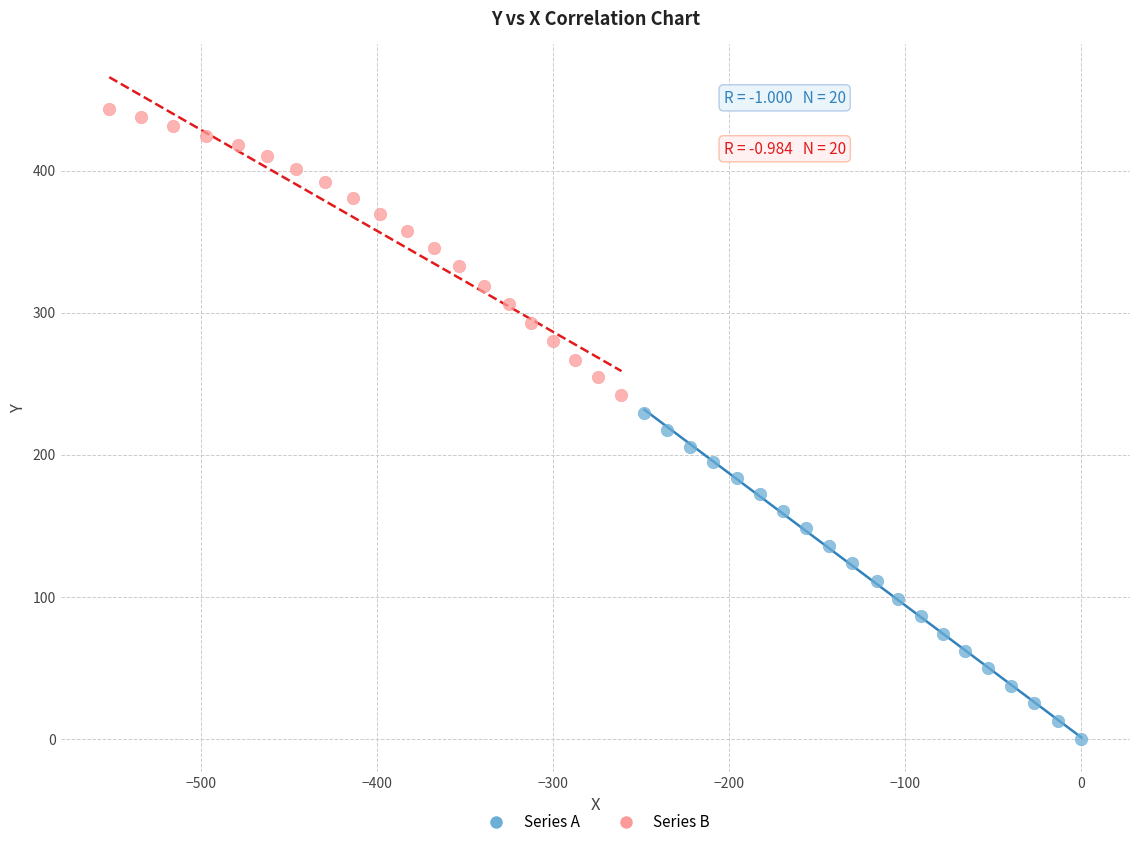

What are all the series names shown in the legend?

Series A, Series B